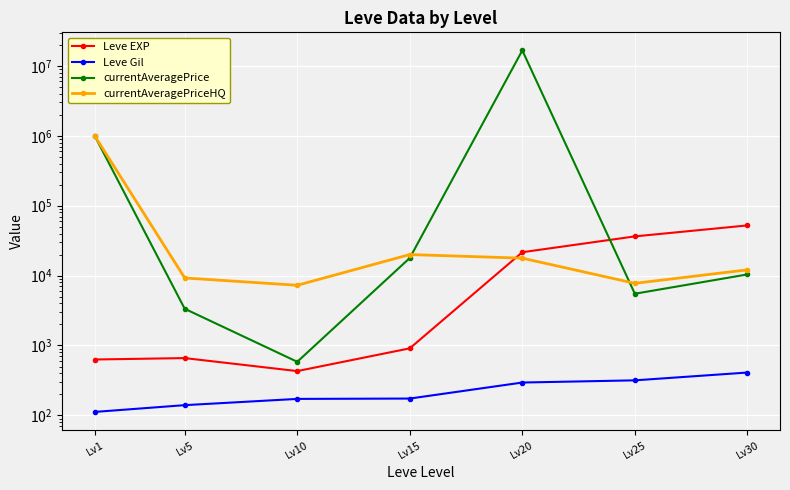

Is it true that currentAveragePrice equals 16678503.0 at Lv20?

True